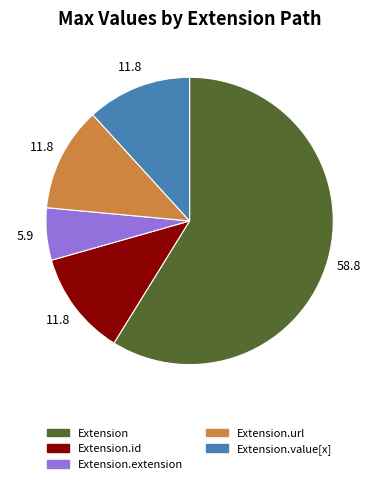

Count the number of slices in the pie.

5